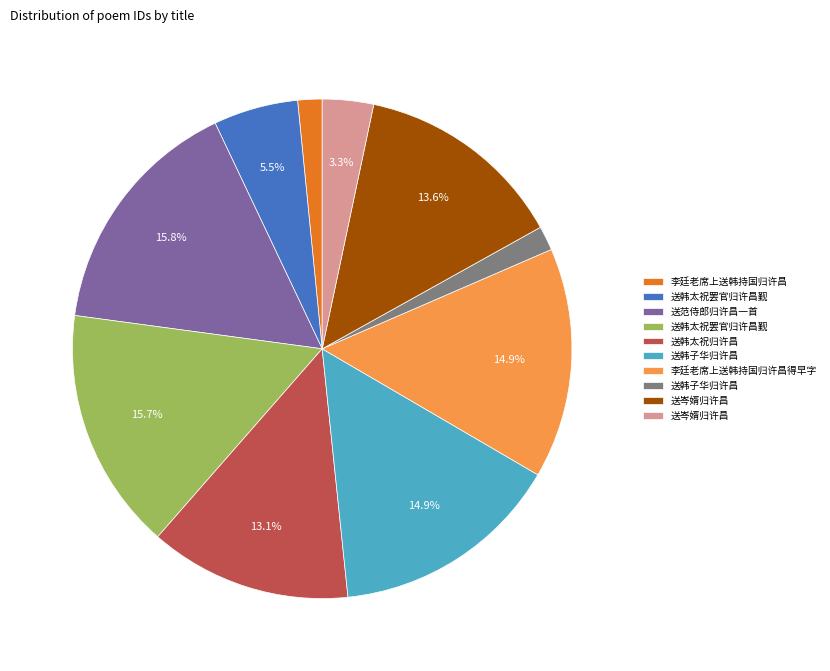

Does any single category account for the majority?

No